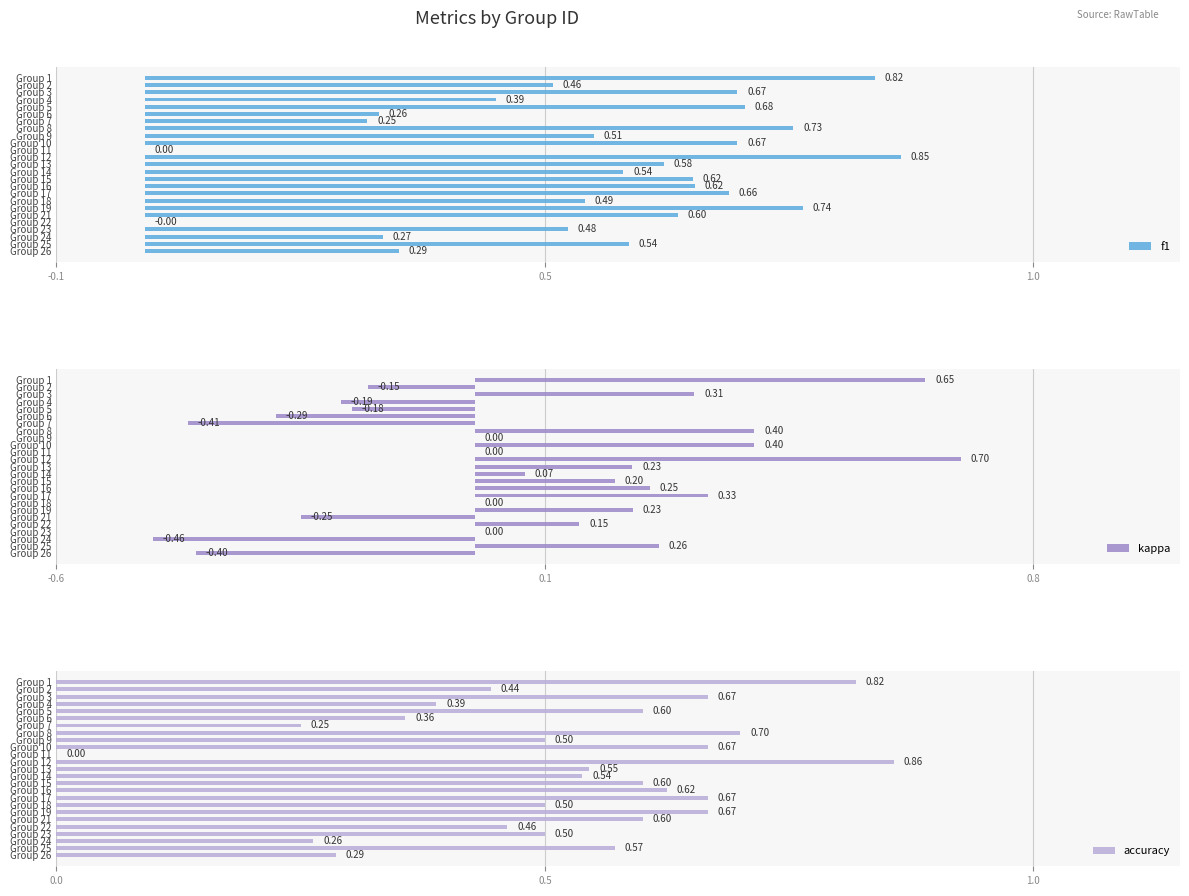

The value of kappa at Group 18 is 0.0. True or false?

True